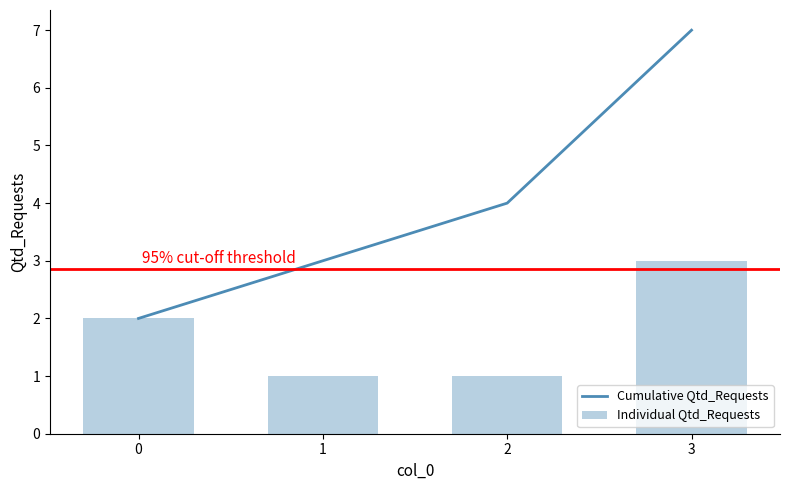

What are all the series names shown in the legend?

Cumulative Qtd_Requests, Individual Qtd_Requests